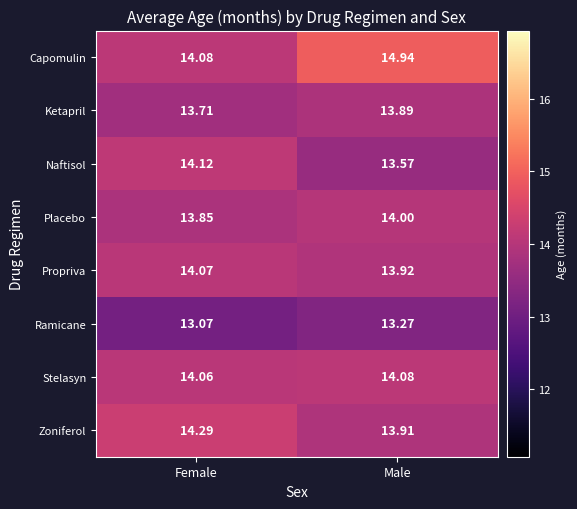

What is the total value across all series at Male?

111.6